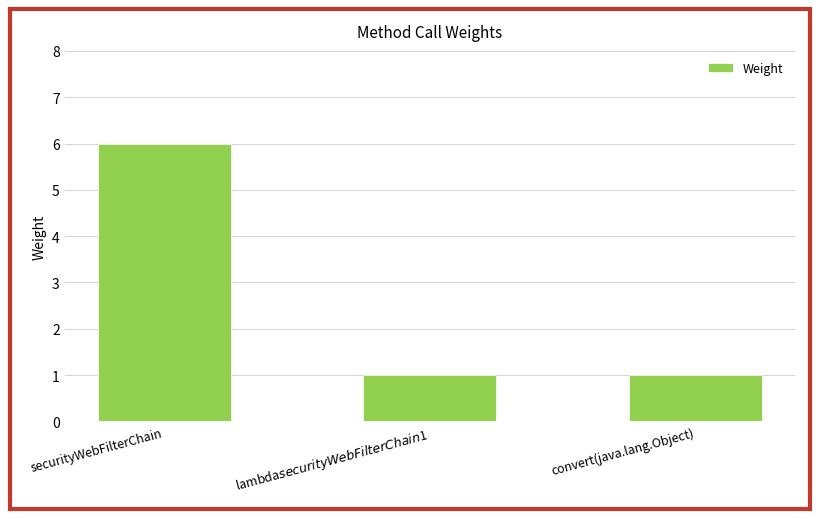

What is the label of the 3rd bar from the right?

securityWebFilterChain